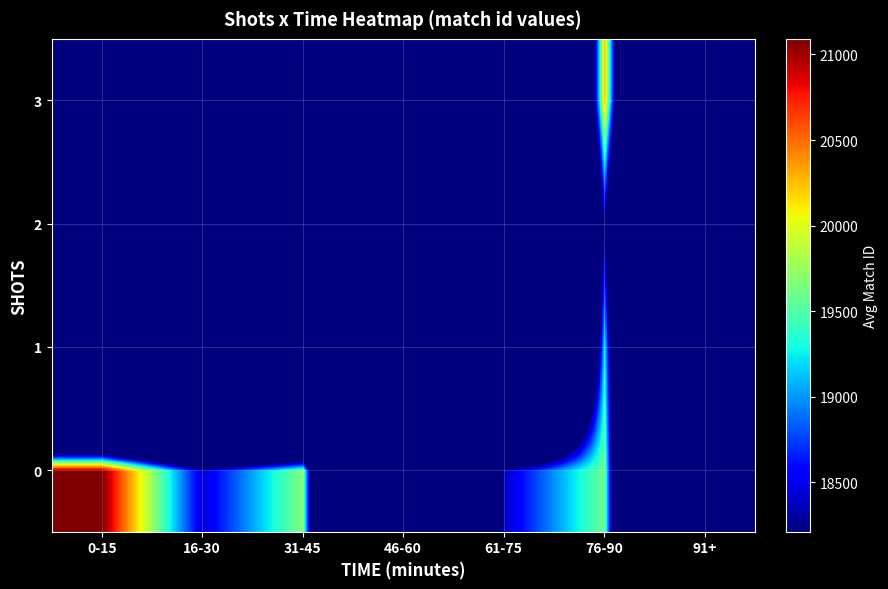

Which series has the largest range (max minus min)?

row_0